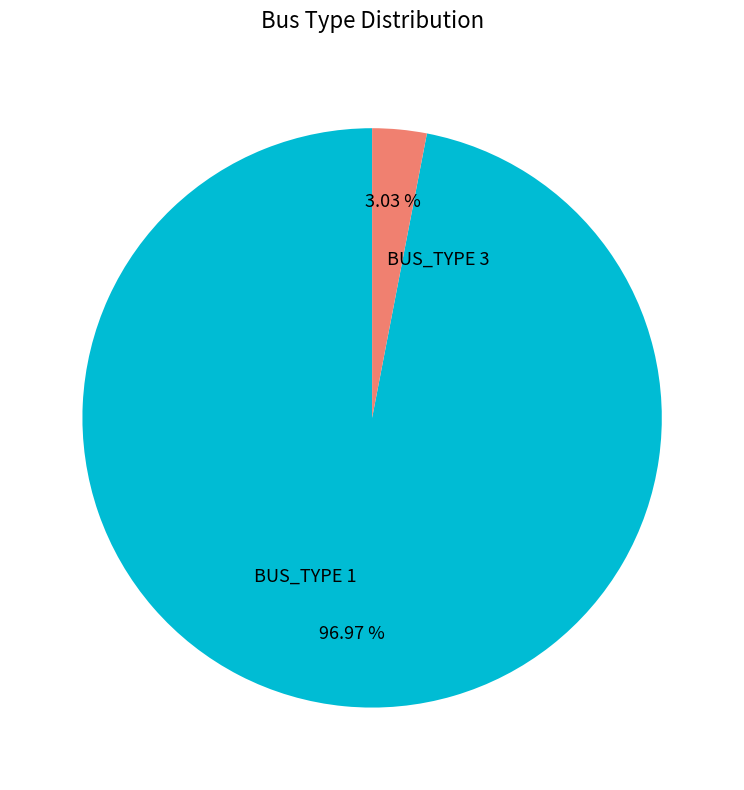

What is the total percentage of BUS_TYPE 3 and BUS_TYPE 1?

100.0%